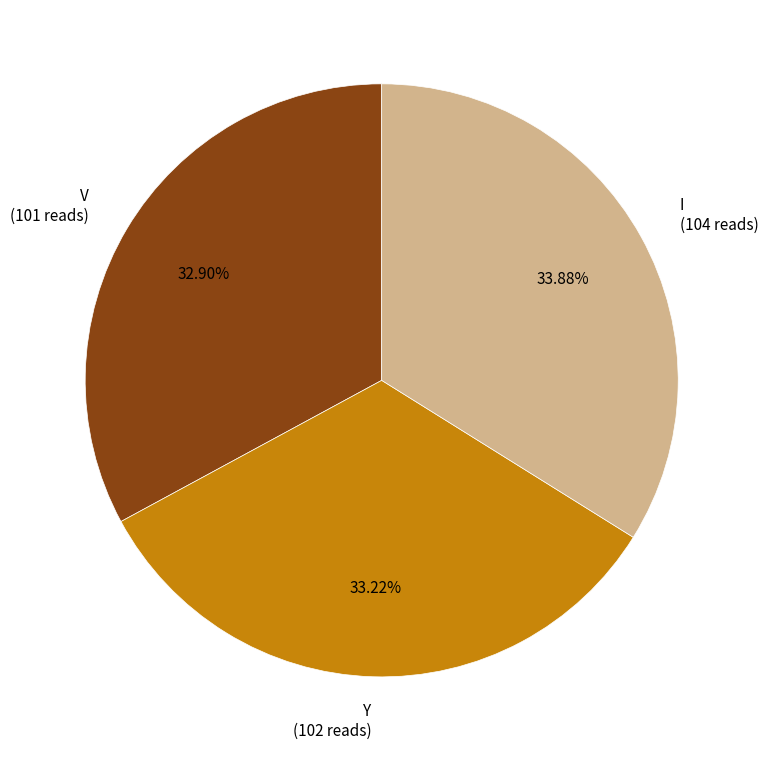

Is there a majority slice in this chart?

No